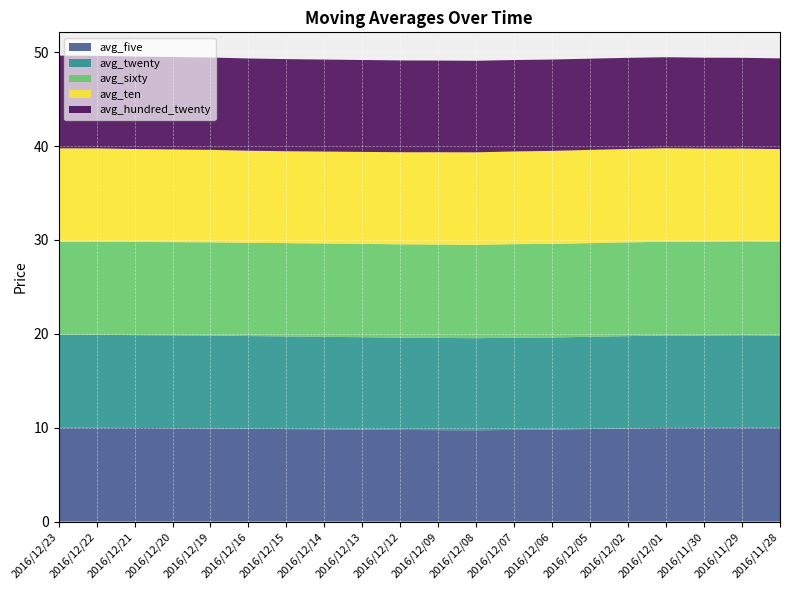

Reading left to right, transcribe all the data shown in this chart.

avg_five: 2016/12/23=10.0	2016/12/22=10.0	2016/12/21=10.0	2016/12/20=9.9	2016/12/19=9.9	2016/12/16=9.9	2016/12/15=9.9	2016/12/14=9.8	2016/12/13=9.8	2016/12/12=9.8	2016/12/09=9.7	2016/12/08=9.7	2016/12/07=9.8	2016/12/06=9.8	2016/12/05=9.9	2016/12/02=9.9	2016/12/01=10.0	2016/11/30=10.0	2016/11/29=10.0	2016/11/28=10.0
avg_twenty: 2016/12/23=9.9	2016/12/22=9.9	2016/12/21=9.9	2016/12/20=9.9	2016/12/19=9.9	2016/12/16=9.9	2016/12/15=9.9	2016/12/14=9.9	2016/12/13=9.8	2016/12/12=9.8	2016/12/09=9.8	2016/12/08=9.8	2016/12/07=9.8	2016/12/06=9.8	2016/12/05=9.8	2016/12/02=9.8	2016/12/01=9.8	2016/11/30=9.8	2016/11/29=9.8	2016/11/28=9.8
avg_sixty: 2016/12/23=9.9	2016/12/22=9.9	2016/12/21=9.9	2016/12/20=9.9	2016/12/19=9.9	2016/12/16=9.9	2016/12/15=9.9	2016/12/14=9.9	2016/12/13=9.9	2016/12/12=9.9	2016/12/09=9.9	2016/12/08=10.0	2016/12/07=10.0	2016/12/06=10.0	2016/12/05=10.0	2016/12/02=10.0	2016/12/01=10.0	2016/11/30=10.0	2016/11/29=10.0	2016/11/28=10.0
avg_ten: 2016/12/23=9.9	2016/12/22=9.9	2016/12/21=9.9	2016/12/20=9.9	2016/12/19=9.8	2016/12/16=9.8	2016/12/15=9.8	2016/12/14=9.8	2016/12/13=9.8	2016/12/12=9.8	2016/12/09=9.8	2016/12/08=9.9	2016/12/07=9.9	2016/12/06=9.9	2016/12/05=9.9	2016/12/02=10.0	2016/12/01=10.0	2016/11/30=9.9	2016/11/29=9.9	2016/11/28=9.9
avg_hundred_twenty: 2016/12/23=9.9	2016/12/22=9.9	2016/12/21=9.9	2016/12/20=9.8	2016/12/19=9.8	2016/12/16=9.8	2016/12/15=9.8	2016/12/14=9.8	2016/12/13=9.8	2016/12/12=9.8	2016/12/09=9.8	2016/12/08=9.8	2016/12/07=9.7	2016/12/06=9.7	2016/12/05=9.7	2016/12/02=9.7	2016/12/01=9.7	2016/11/30=9.7	2016/11/29=9.7	2016/11/28=9.7